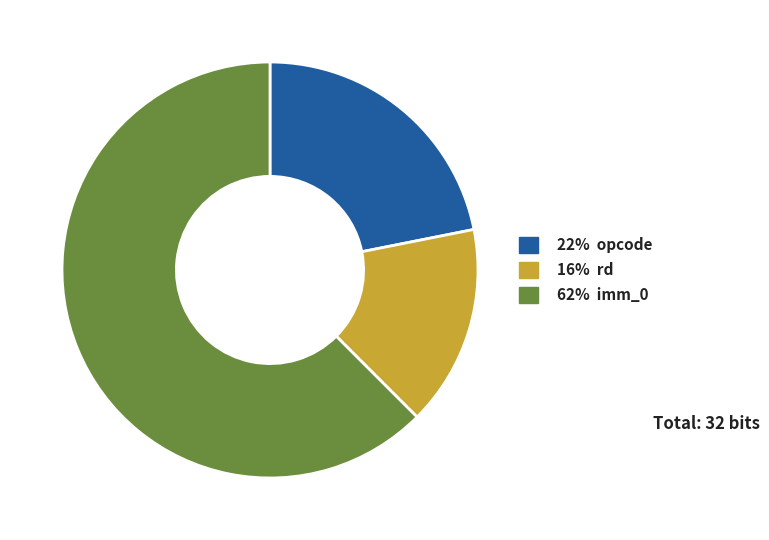

Is there any slice that represents more than half of the pie?

Yes